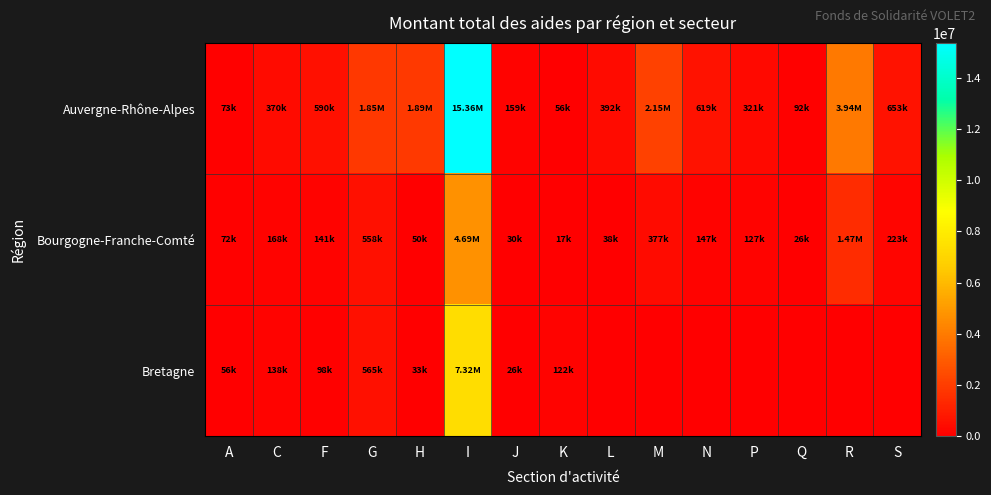

Rank the series by their maximum value, from lowest to highest.

Bourgogne-Franche-Comté, Bretagne, Auvergne-Rhône-Alpes